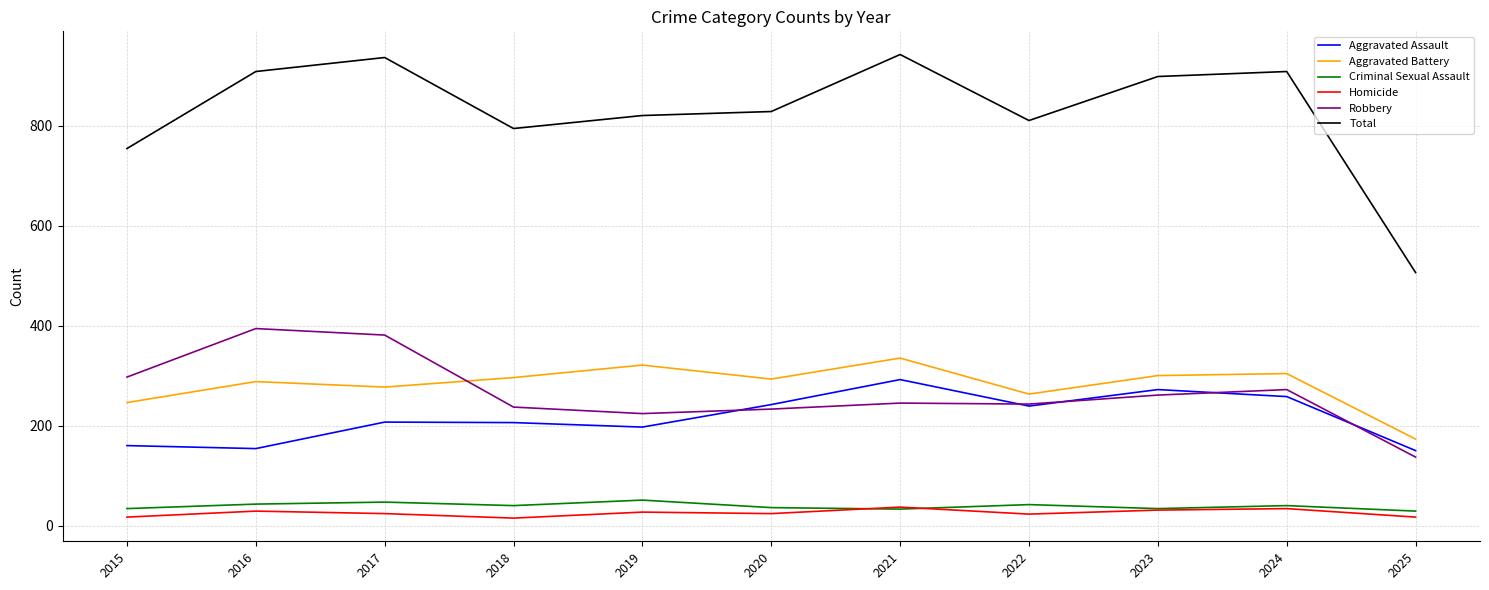

How many interior local peaks does the Aggravated Assault series have?

3